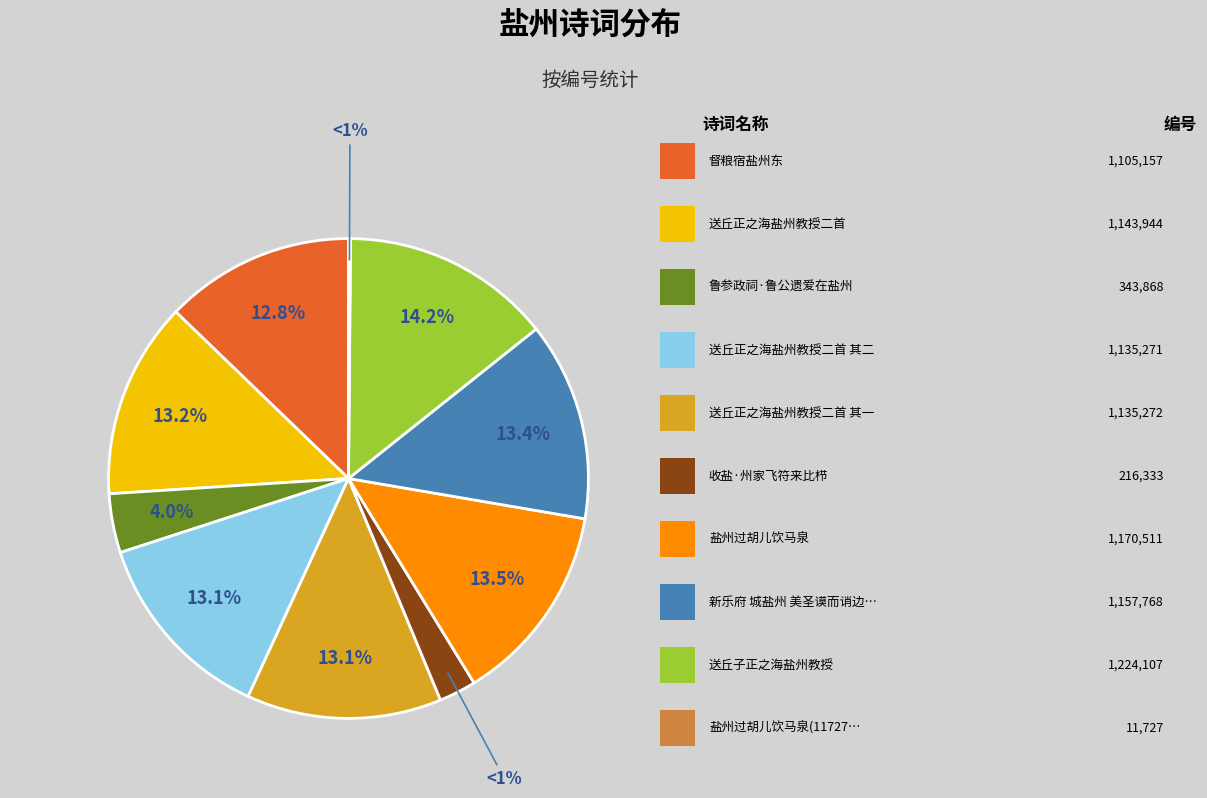

Count the number of slices in the pie.

10